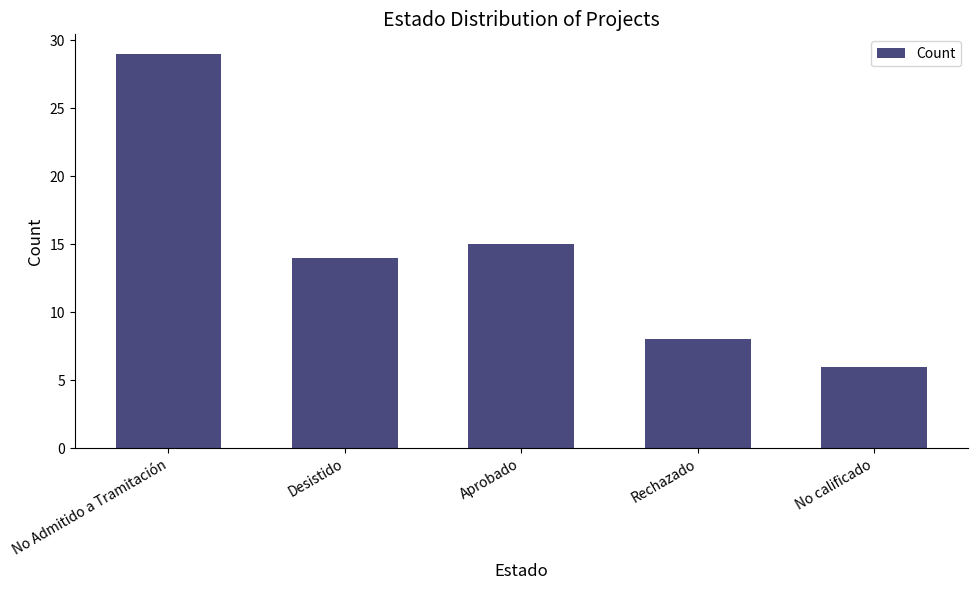

Does the chart contain any negative values?

No